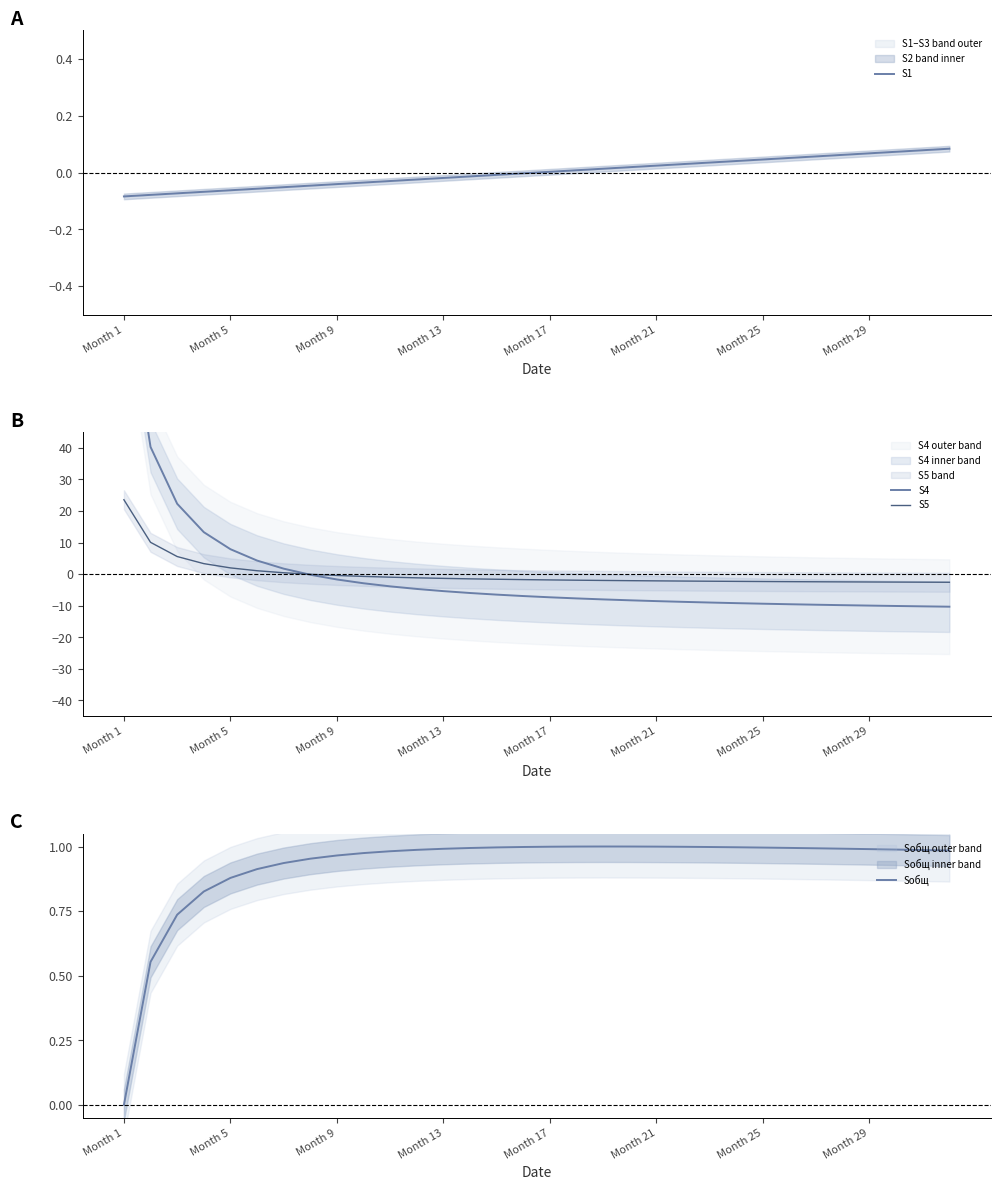

What is the difference between the maximum and second lowest values in the S4 series?

104.4